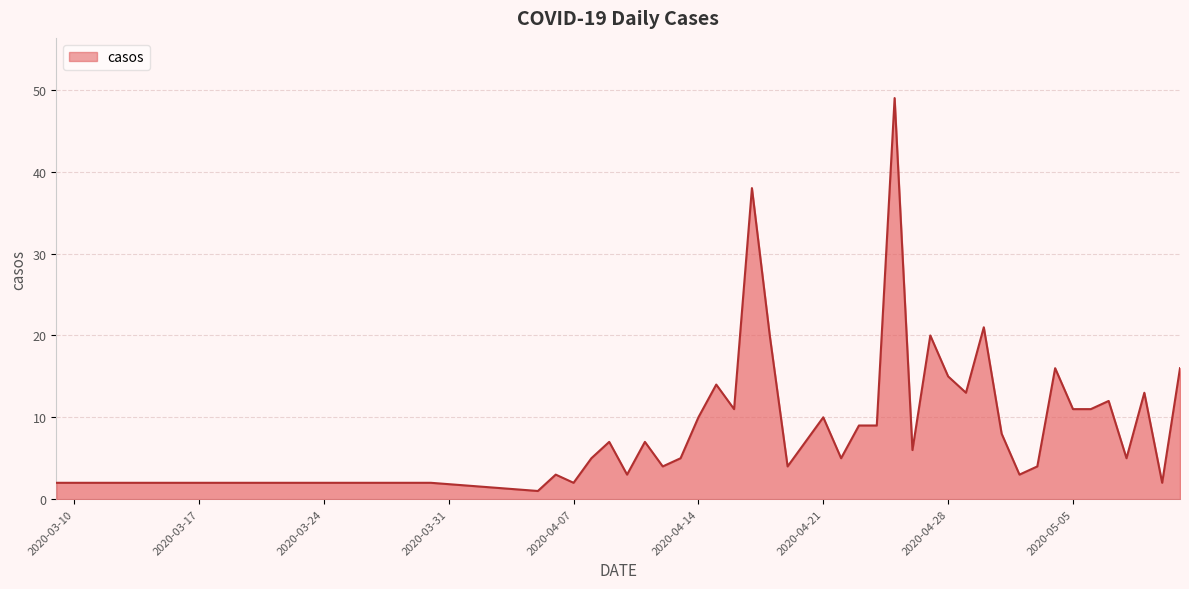

Reading left to right, what are all the values shown in this chart?

2	2	2	1	3	2	5	7	3	7	4	5	10	14	11	38	20	4	7	10	5	9	9	49	6	20	15	13	21	8	3	4	16	11	11	12	5	13	2	16